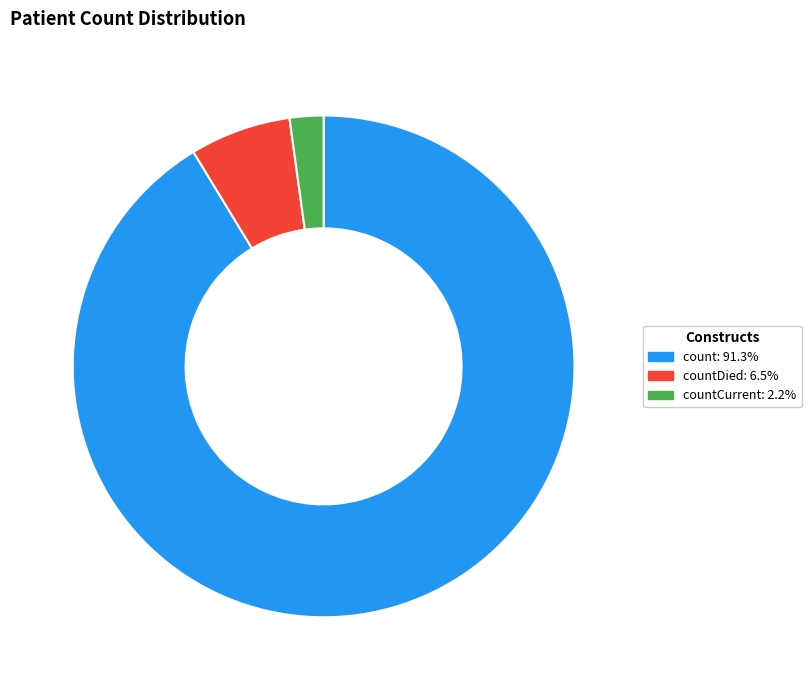

Does any single category account for the majority?

Yes